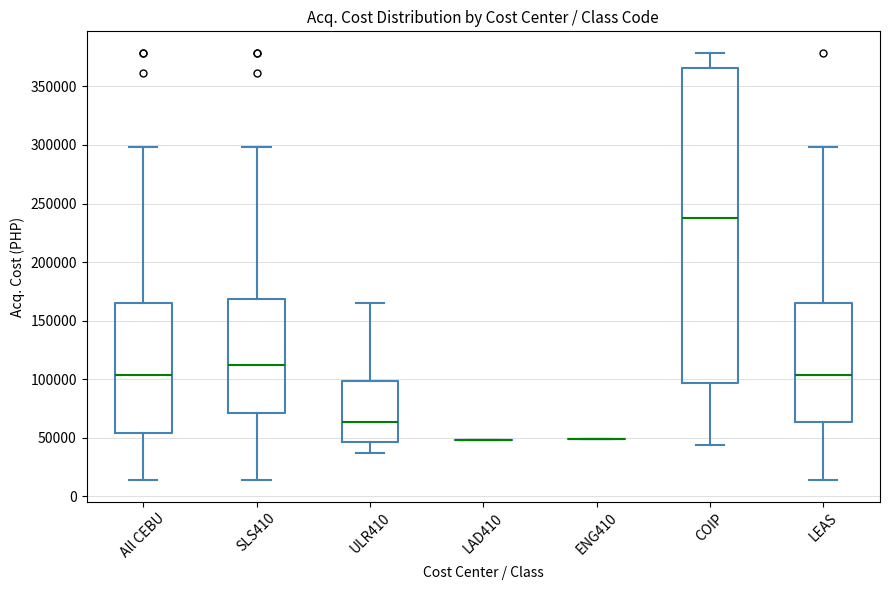

Reading left to right, read every box against the y-axis: the position of its median line, the range the box covers, and the ends of its whiskers. The values are not printed on the chart, so give them approximately, as read against the axis.

All CEBU: median 105000, box 55000 to 165000, whiskers 15000 to 300000
SLS410: median 110000, box 70000 to 170000, whiskers 15000 to 300000
ULR410: median 65000, box 45000 to 100000, whiskers 35000 to 165000
LAD410: box collapsed to a line at 50000, whiskers 50000 to 50000
ENG410: box collapsed to a line at 50000, whiskers 50000 to 50000
COIP: median 240000, box 95000 to 365000, whiskers 45000 to 380000
LEAS: median 105000, box 65000 to 165000, whiskers 15000 to 300000